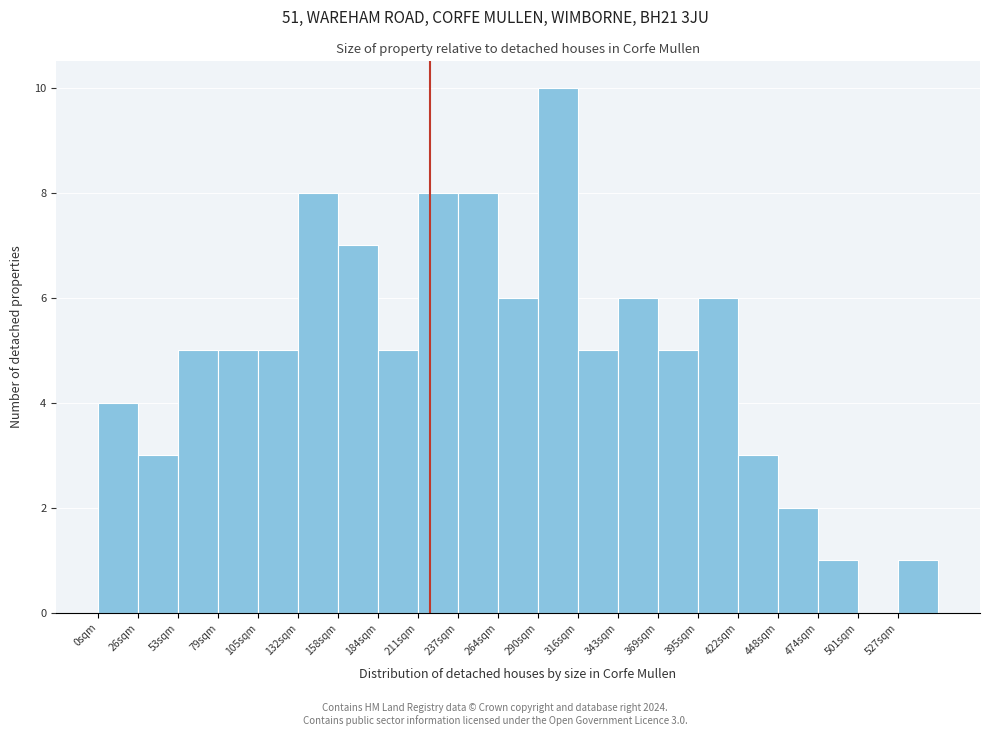

Reading left to right, list all the values displayed in this chart.

0sqm=4	26sqm=3	53sqm=5	79sqm=5	105sqm=5	132sqm=8	158sqm=7	184sqm=5	211sqm=8	237sqm=8	264sqm=6	290sqm=10	316sqm=5	343sqm=6	369sqm=5	395sqm=6	422sqm=3	448sqm=2	474sqm=1	501sqm=0	527sqm=1